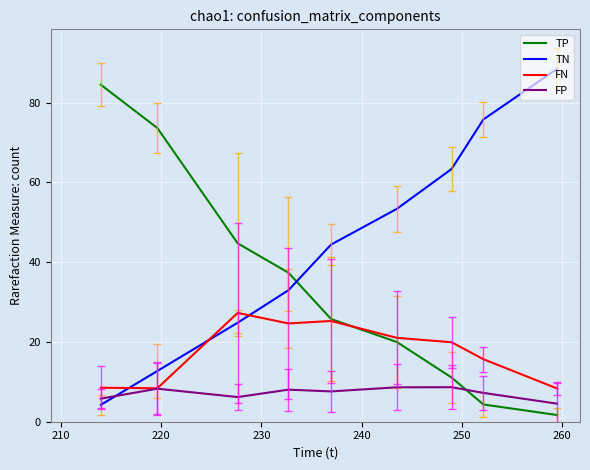

What is the sum of all TN values?

400.1